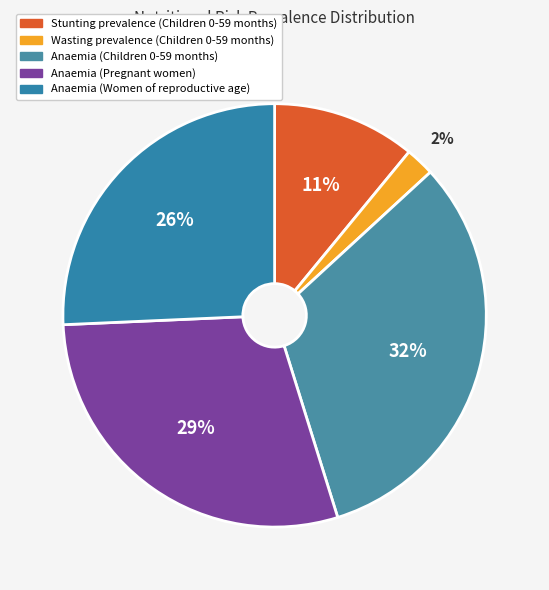

To the nearest percent, what portion does Anaemia (Pregnant women) represent?

29%